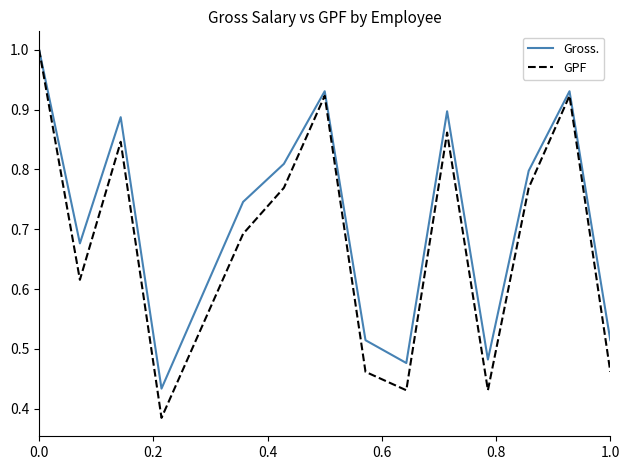

Which series has the widest spread of values?

GPF